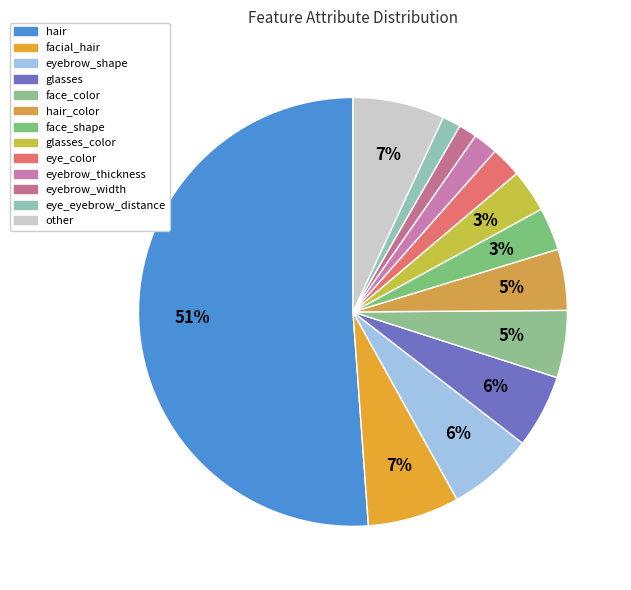

How many slices are in this pie chart?

13